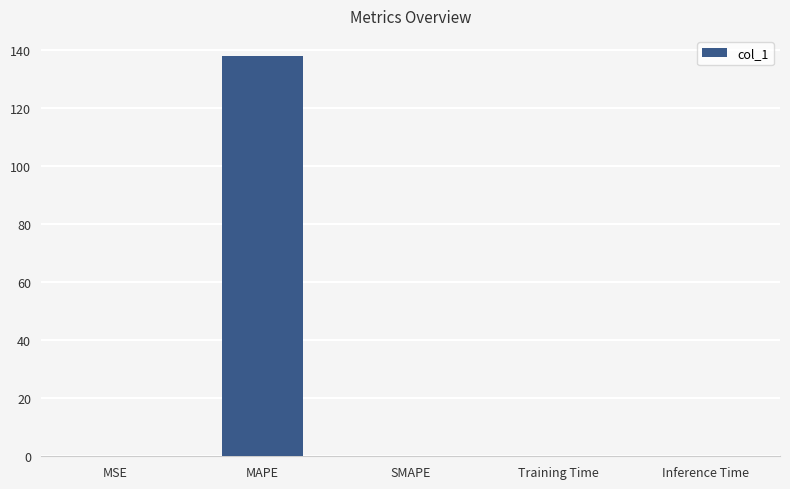

Between MSE and MAPE, which is larger?

MAPE